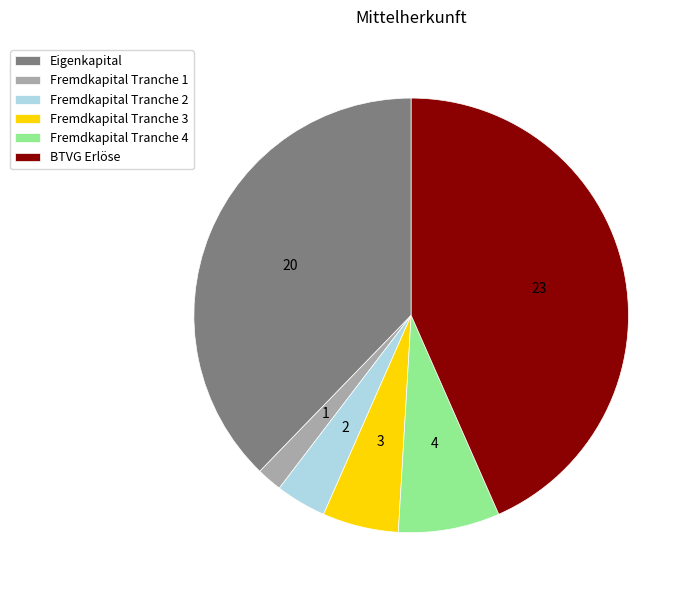

Is it true that BTVG Erlöse is 31% of the pie?

False